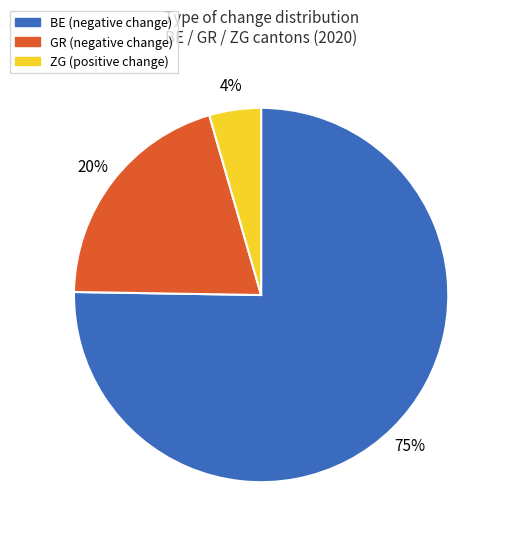

Is there any slice that represents more than half of the pie?

Yes